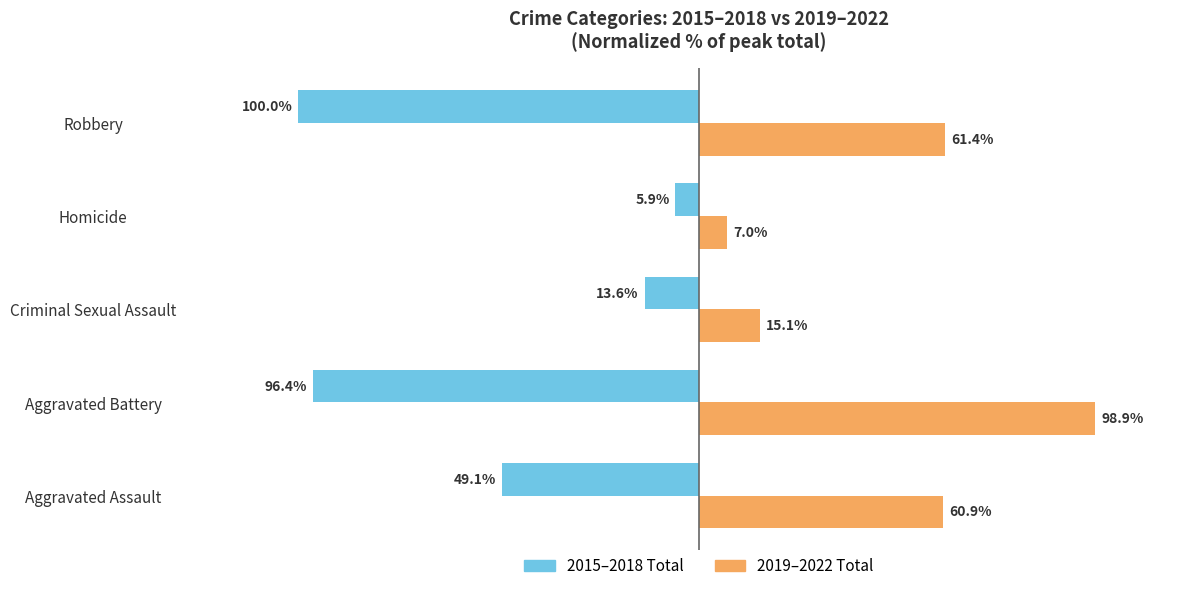

At which label is 2015–2018 Total closest to -52?

Aggravated Assault